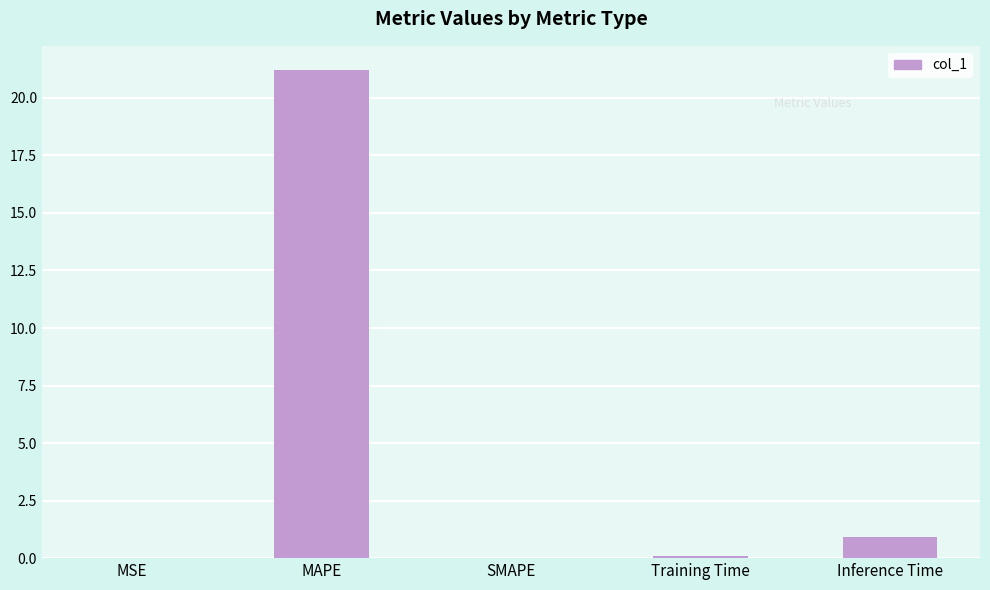

At which label is the value closest to 10?

Inference Time